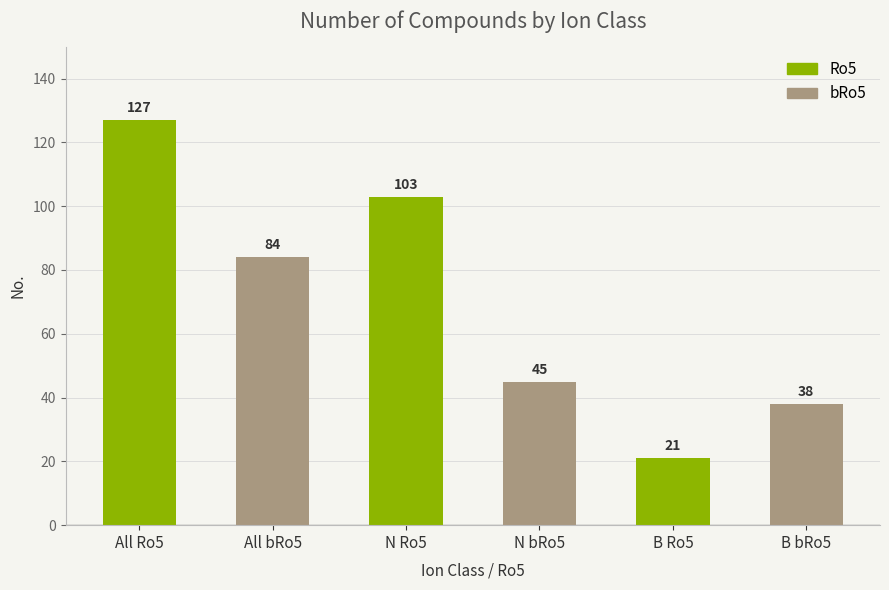

Reading left to right, transcribe all the data shown in this chart.

All Ro5=127	All bRo5=84	N Ro5=103	N bRo5=45	B Ro5=21	B bRo5=38